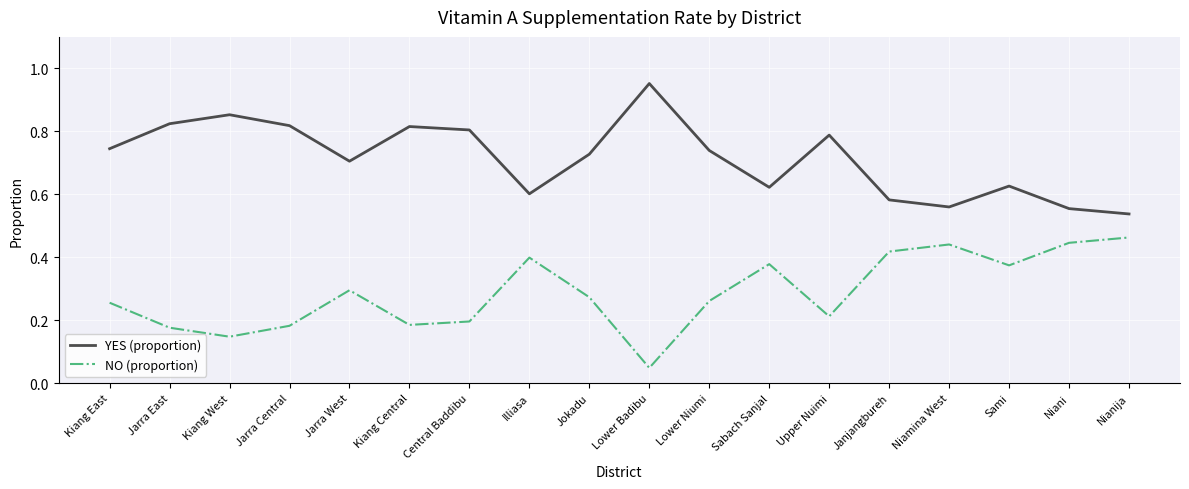

What position from the right is Kiang Central?

13